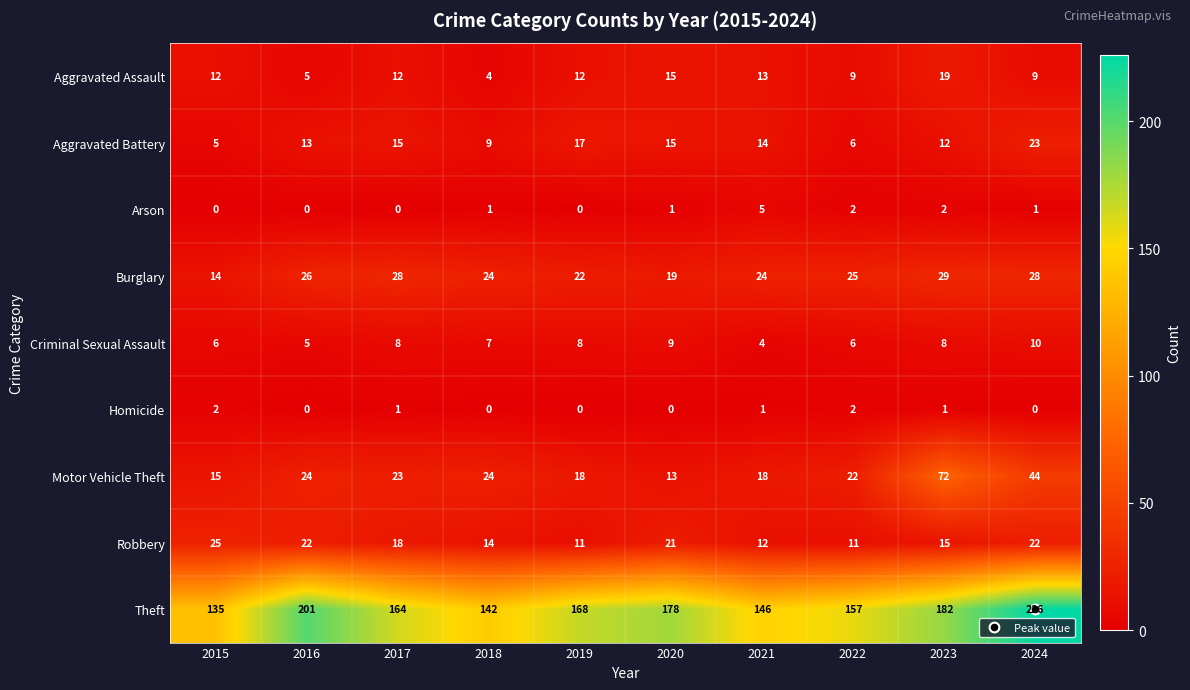

At which category is the sum across all series the highest?

2024